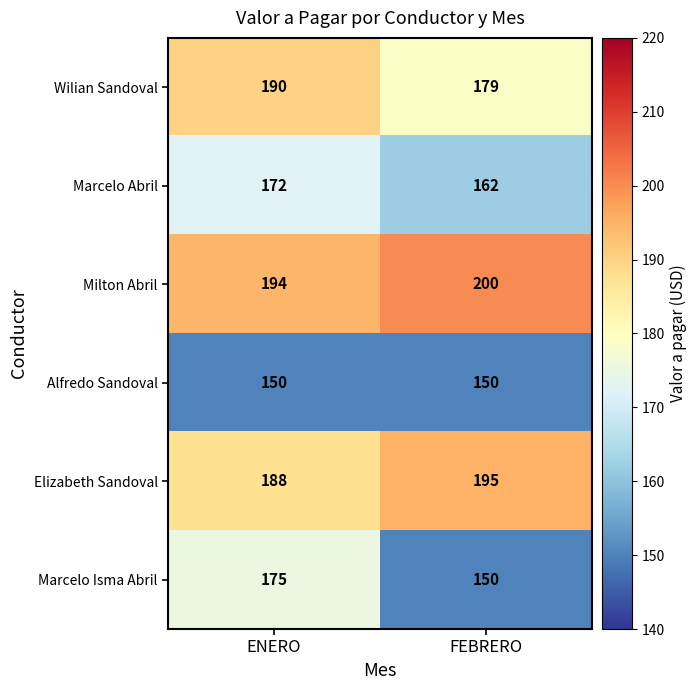

Is it true that Alfredo Sandoval equals 150 at FEBRERO?

True